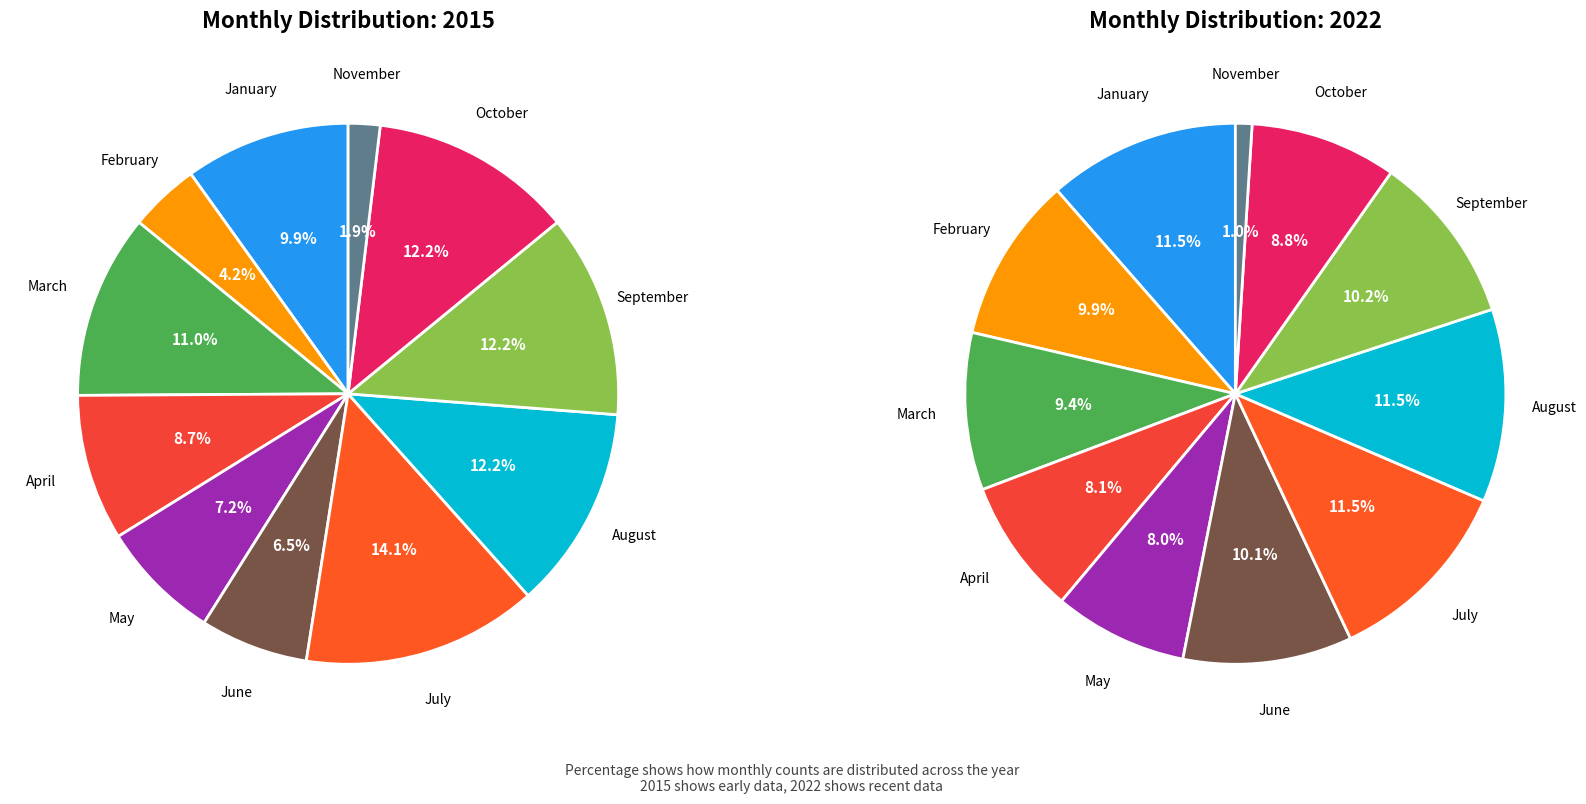

To the nearest percent, what portion does March represent?

9%